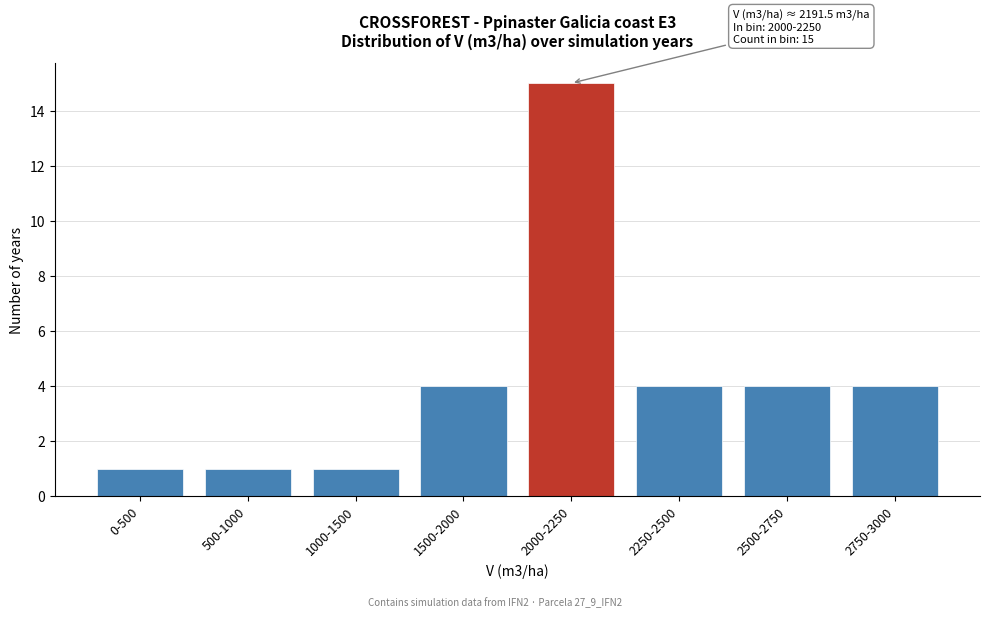

Reading right to left, list all the values displayed in this chart.

2750-3000=4	2500-2750=4	2250-2500=4	2000-2250=15	1500-2000=4	1000-1500=1	500-1000=1	0-500=1